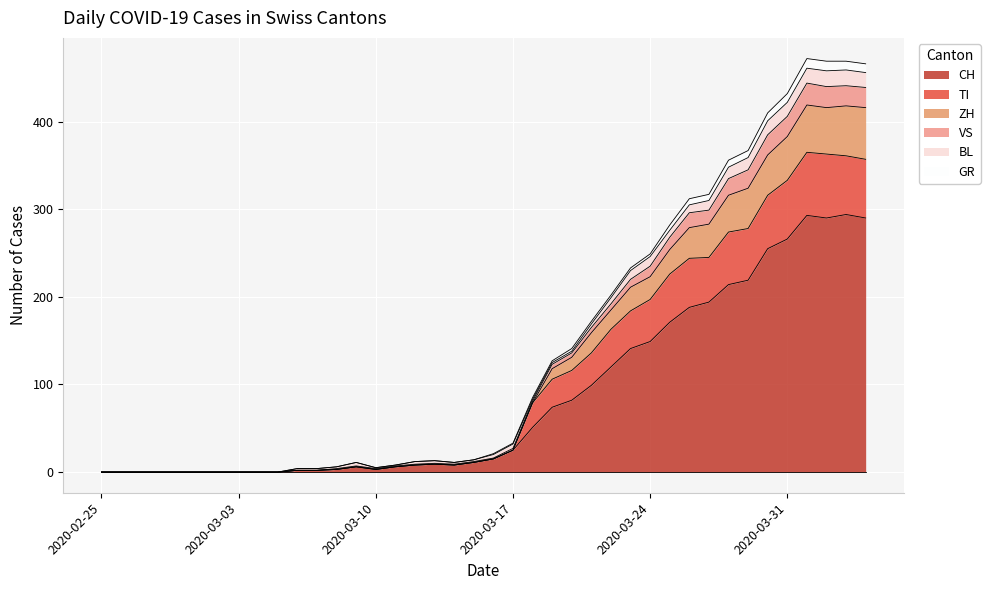

Which category has the lowest value across all series?

2020-02-25